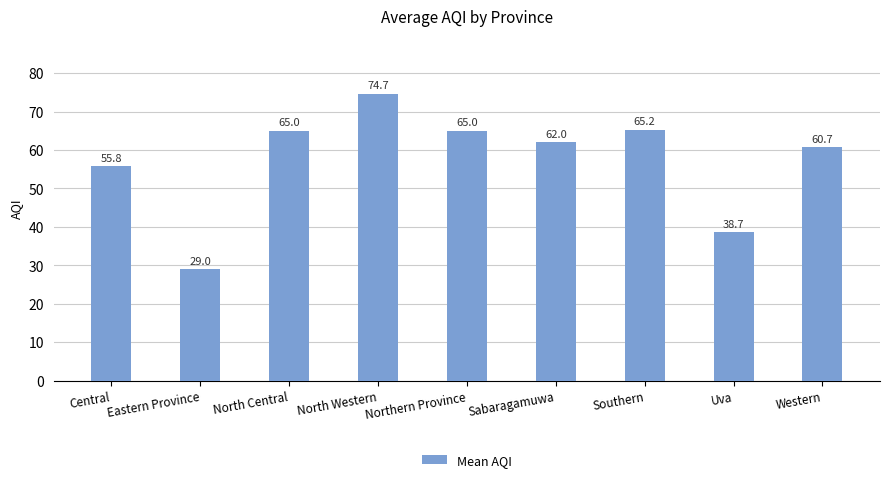

At which label does the data first exceed 62?

North Central